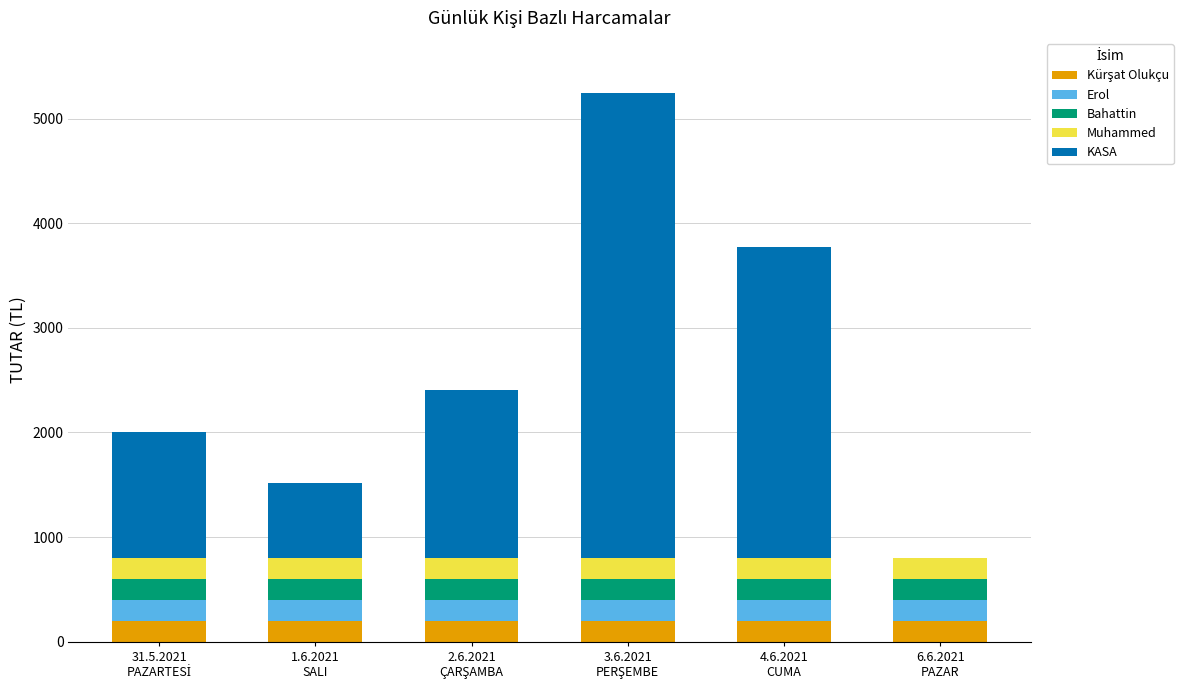

What is the sum of the Erol values at 1.6.2021
SALI and 31.5.2021
PAZARTESİ?

400.0